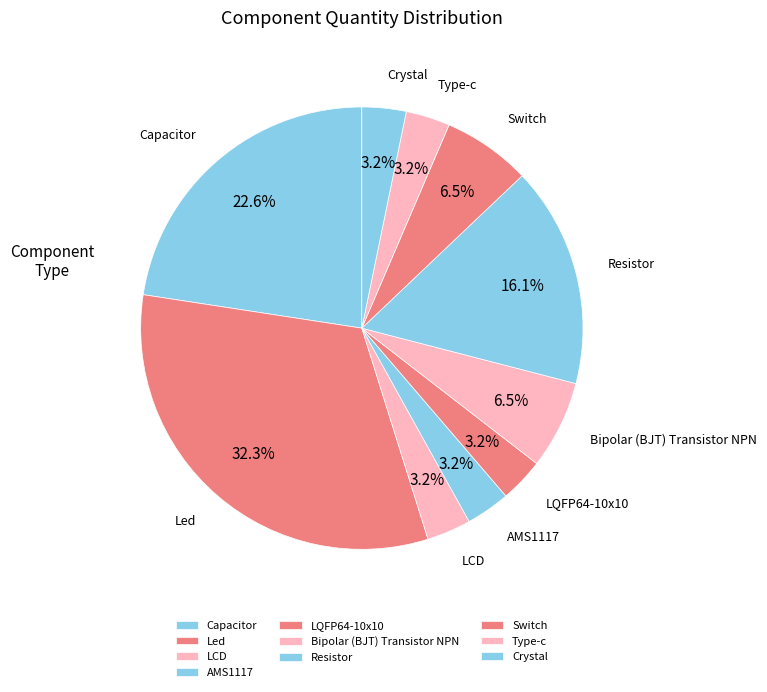

To the nearest percent, what is the difference between the largest and smallest slice percentages?

29%